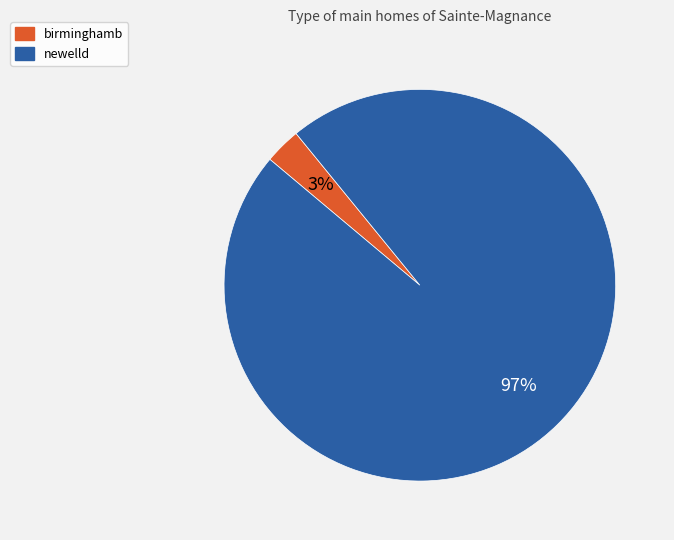

Is there any slice that represents more than half of the pie?

Yes